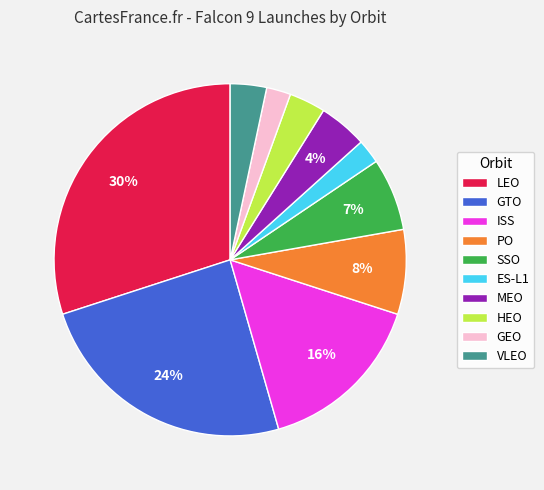

Do PO and ISS together represent more than half of the pie?

No